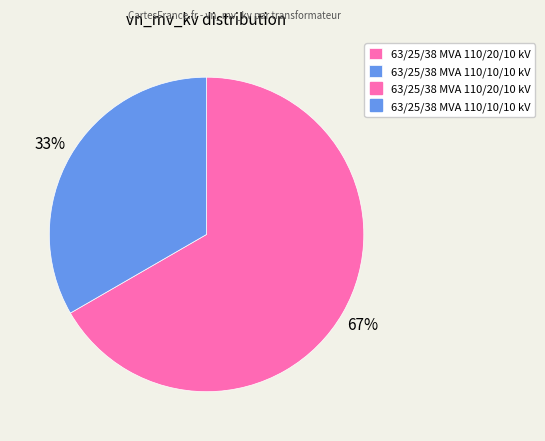

Does any single category account for the majority?

Yes